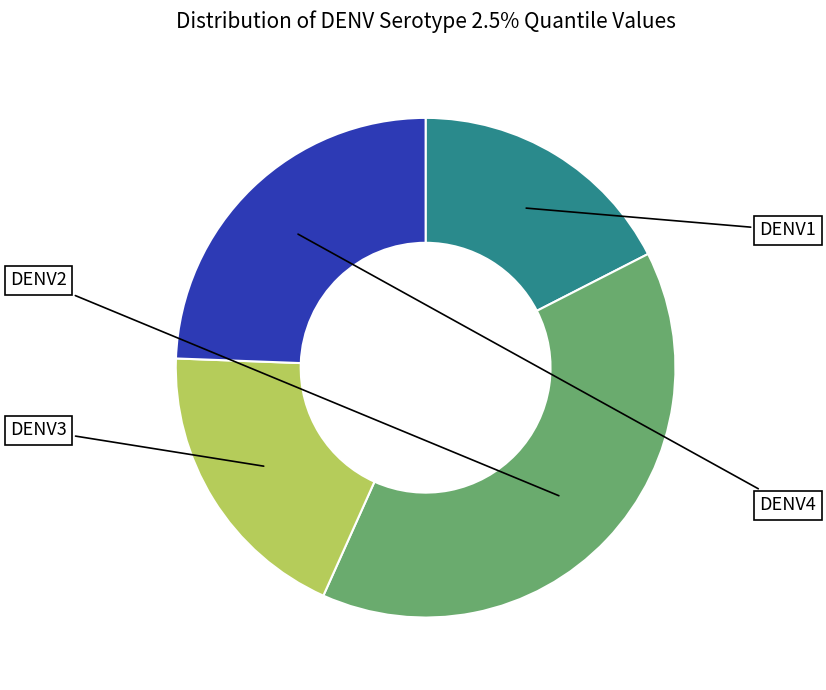

Does DENV4 account for over 50% of the chart?

No